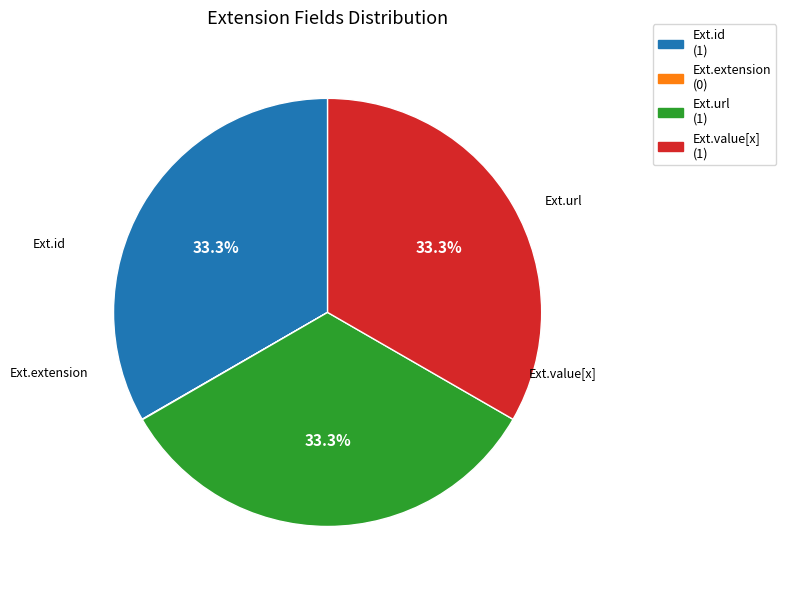

Does any single category account for the majority?

No